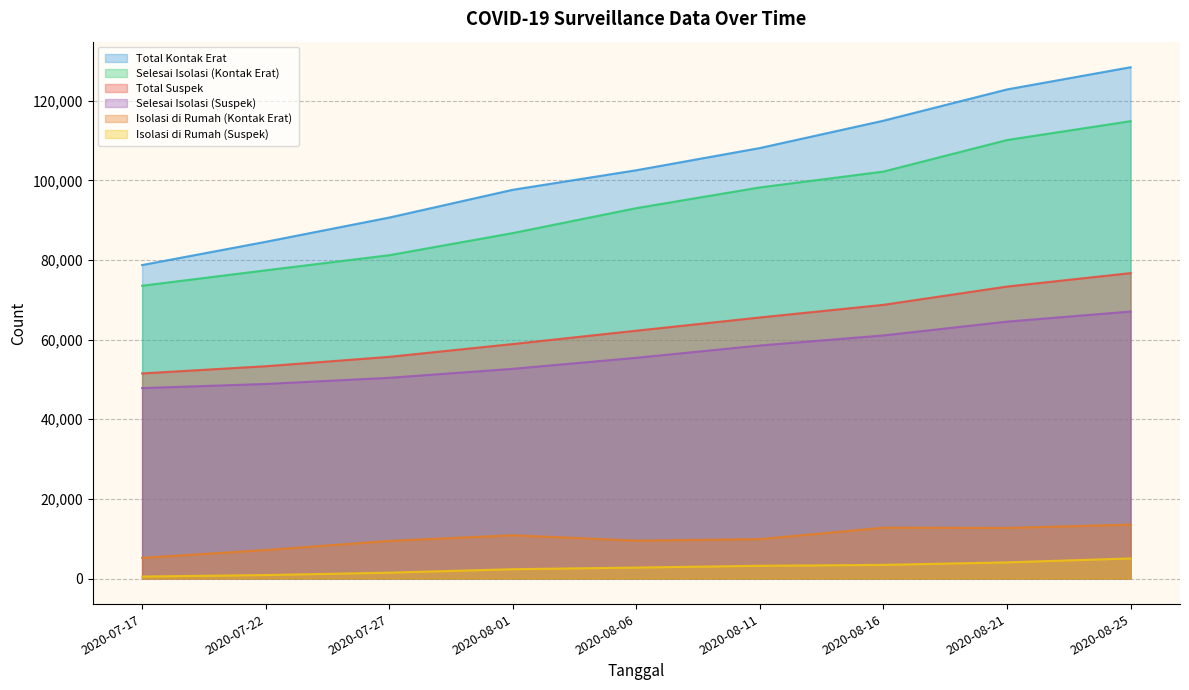

How many lines are shown in the chart?

6